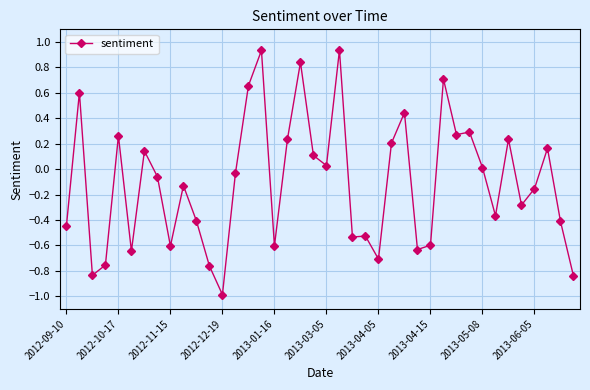

What is the difference between the maximum and second lowest values?

1.8